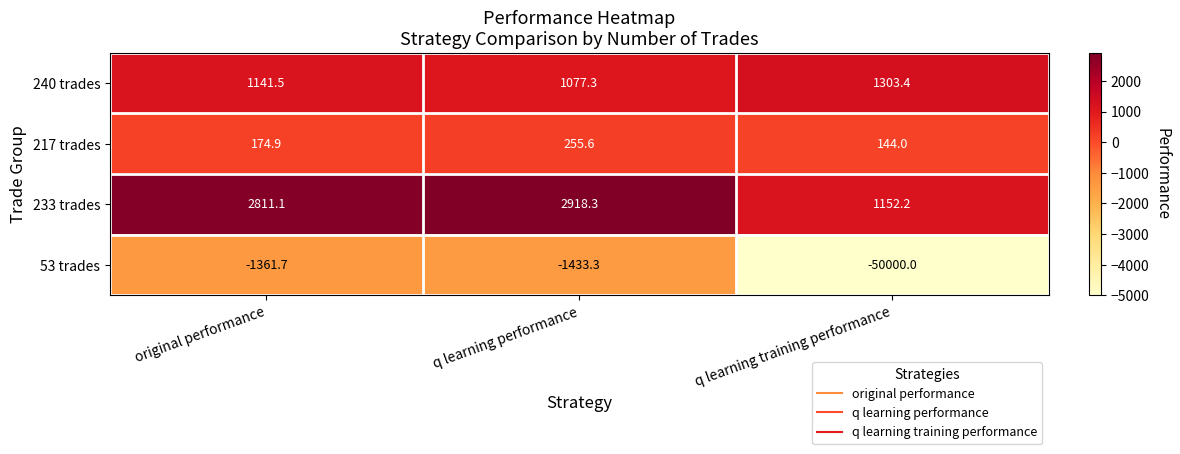

Reading right to left, what are all the values shown in this chart?

240 trades: q learning training performance=1303.4	q learning performance=1077.3	original performance=1141.5
217 trades: q learning training performance=144.0	q learning performance=255.6	original performance=174.9
233 trades: q learning training performance=1152.2	q learning performance=2918.3	original performance=2811.1
53 trades: q learning training performance=-50000.0	q learning performance=-1433.3	original performance=-1361.7